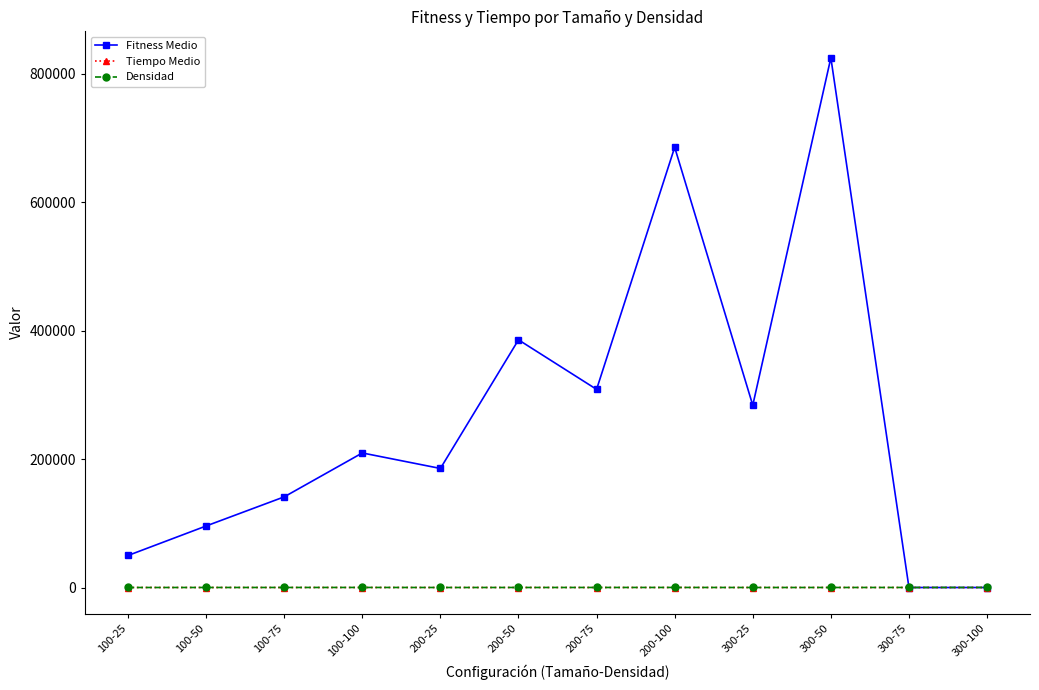

The value of Tiempo Medio at 200-75 is 11. True or false?

True